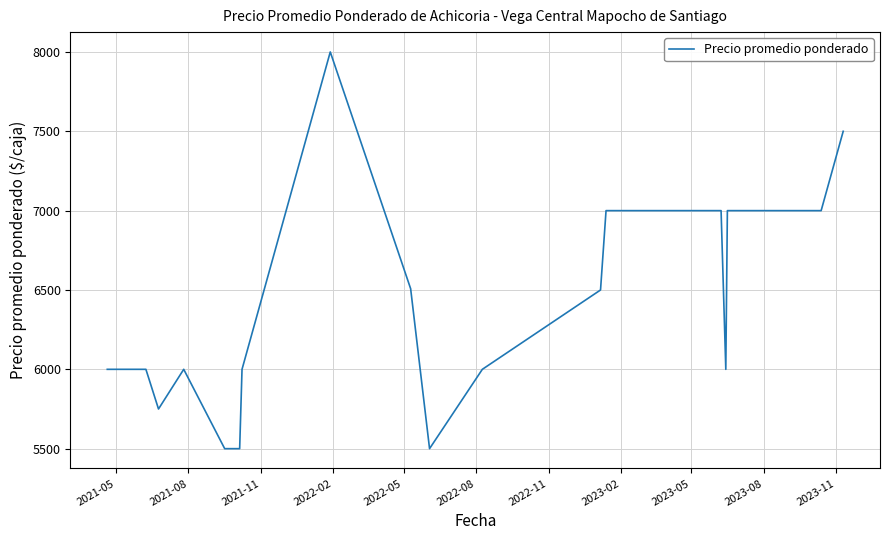

What is the difference between the maximum and minimum values?

2500